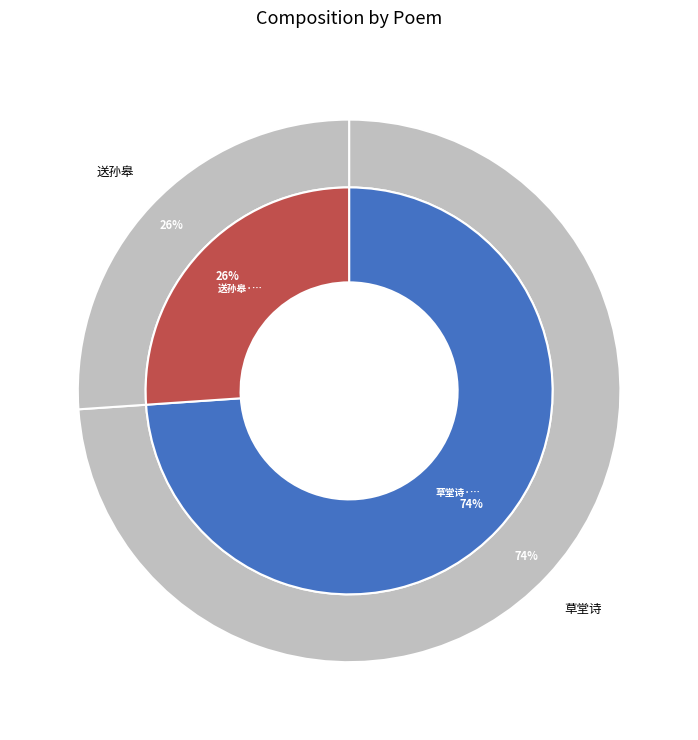

Rank the categories by value from lowest to highest.

送孙皋·江边瑶草斗袍青, 草堂诗·朝元阁边瑶草芳